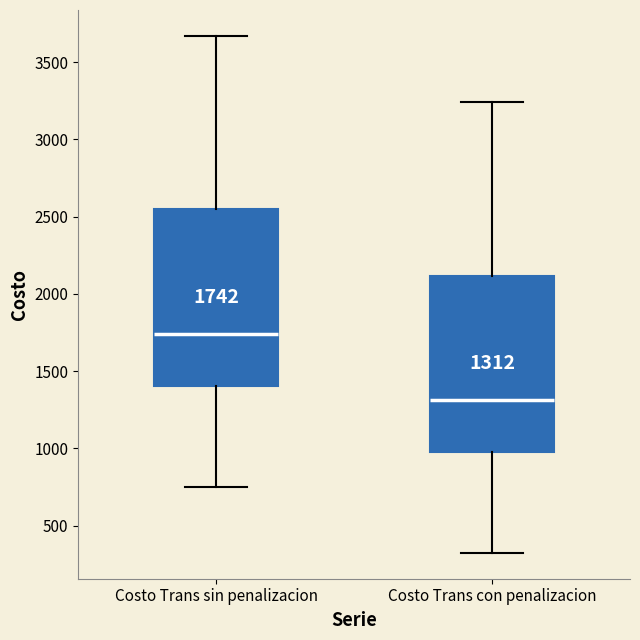

Which box has the lowest median line?

Costo Trans con penalizacion